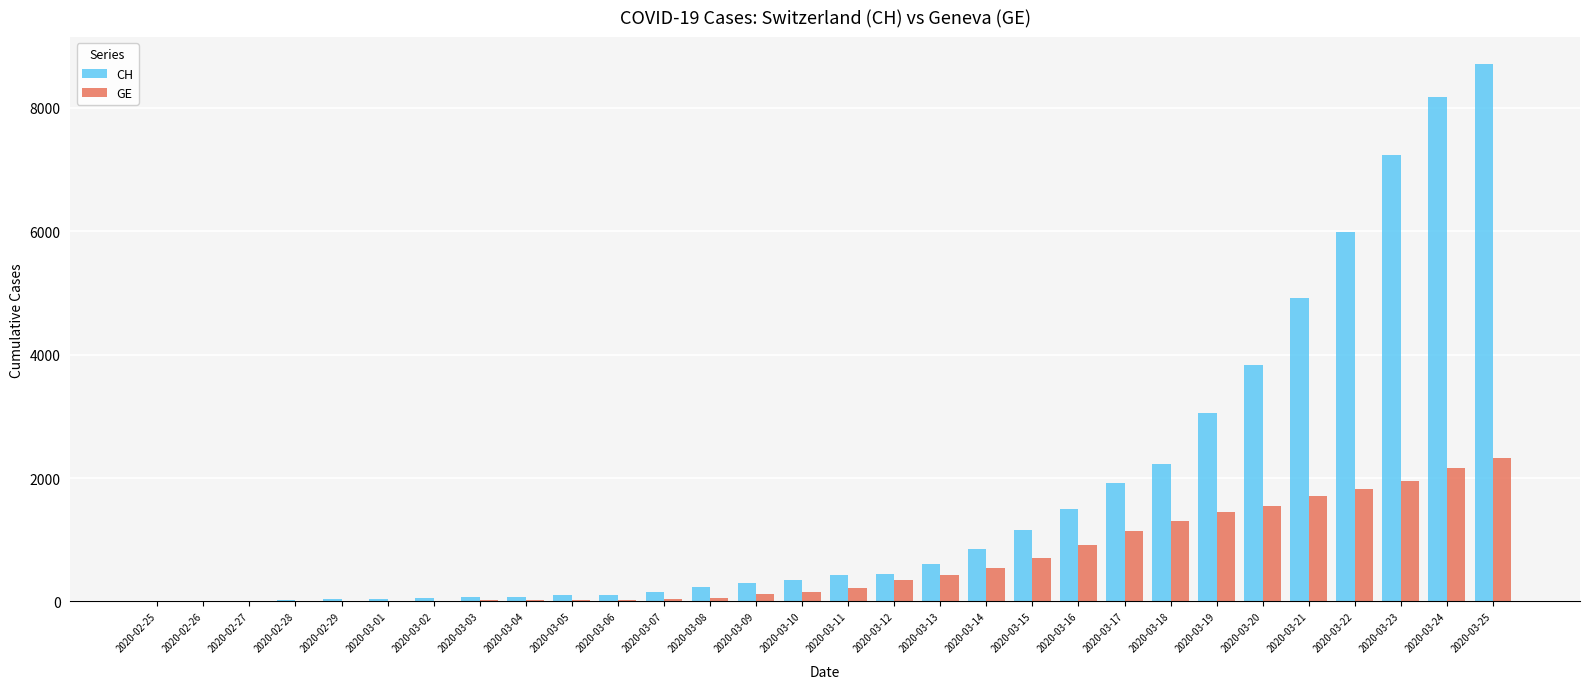

How many groups of bars are there?

30